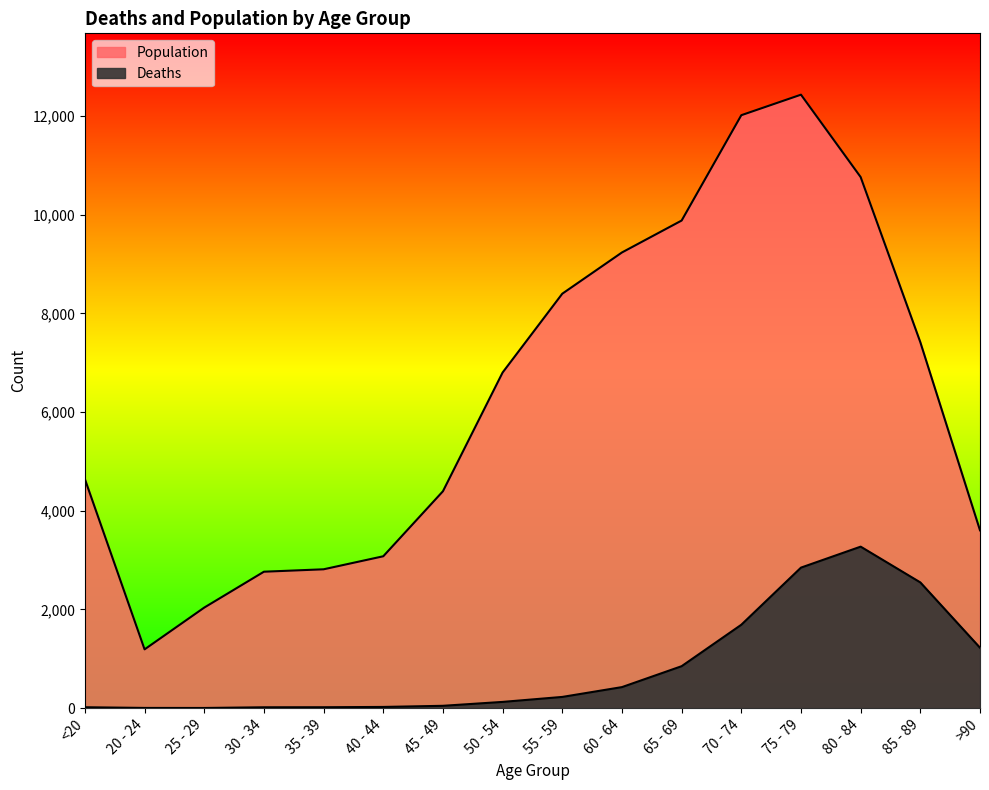

What is the average value of the Deaths series?

834